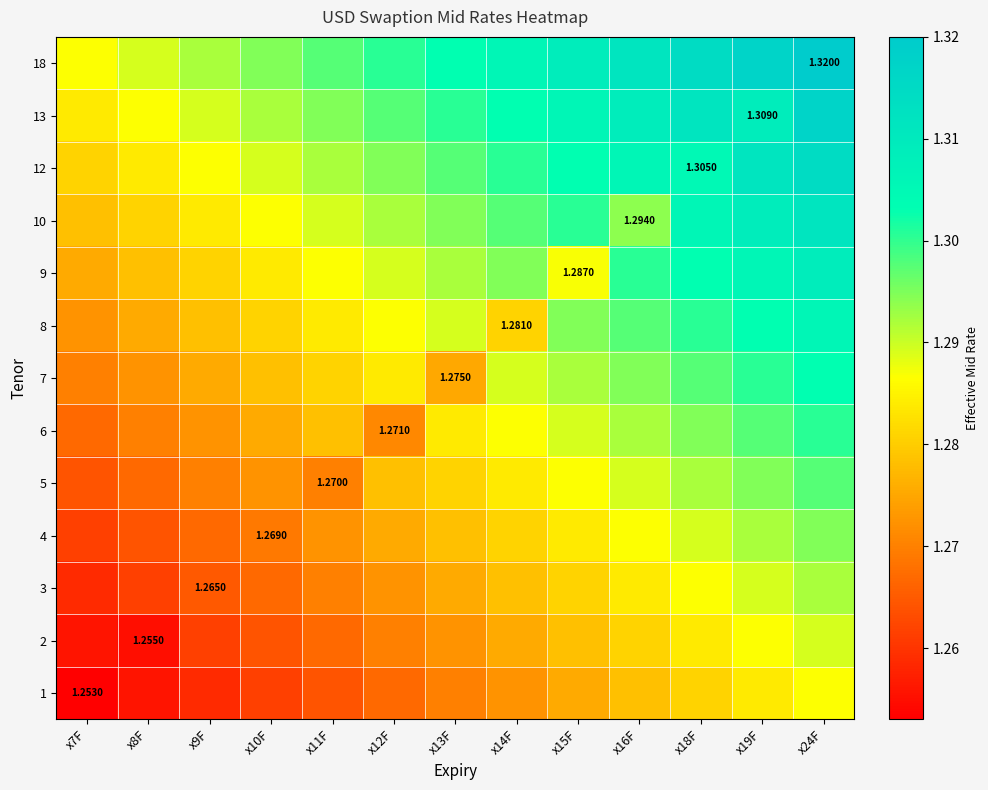

At which label does 18 reach its peak?

x24F